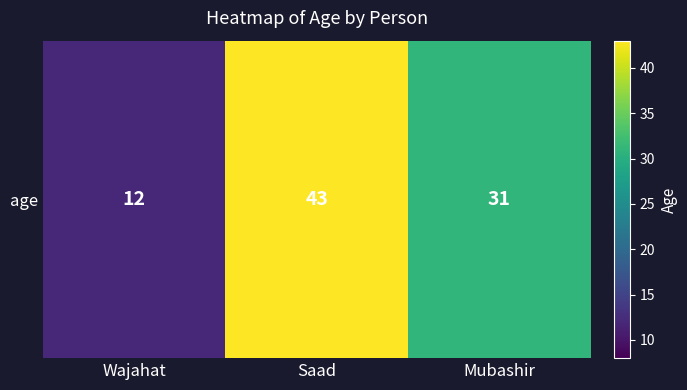

What is the change in value from Wajahat to Mubashir?

+19